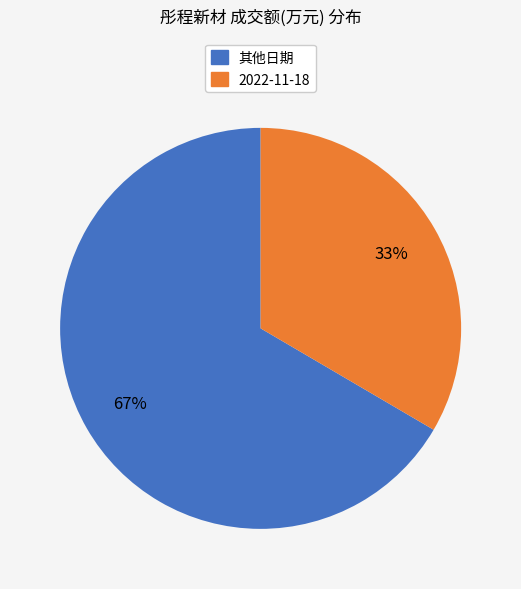

To the nearest percent, what is the average slice percentage?

50%